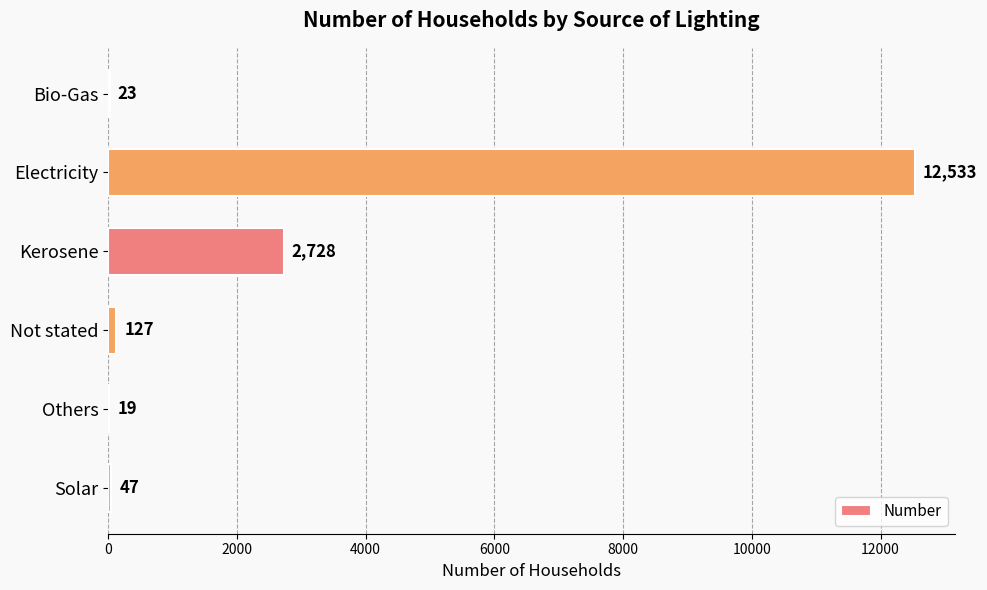

What is the approximate value at Solar?

47